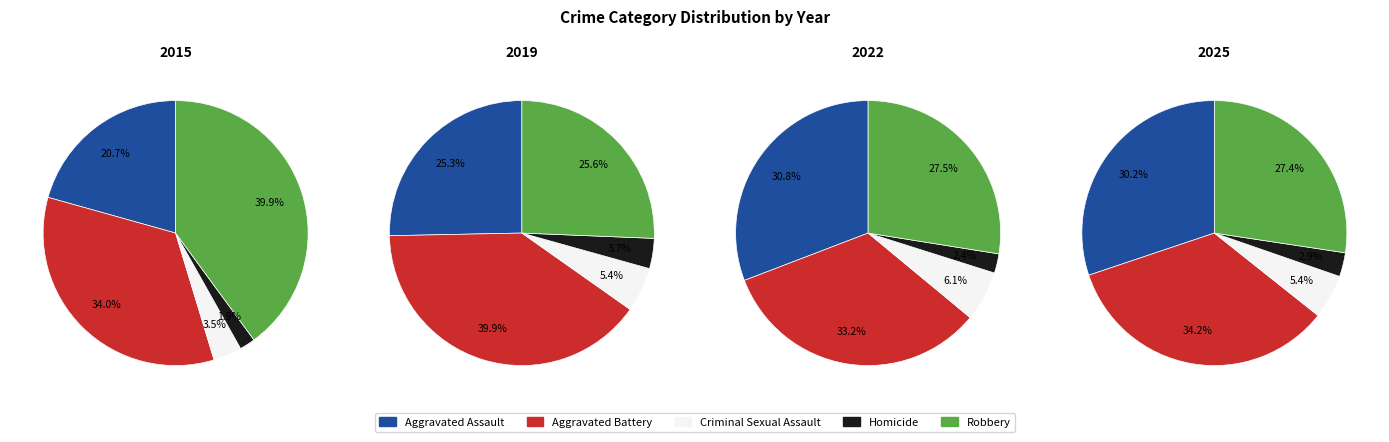

Is there any slice that represents more than half of the pie?

No